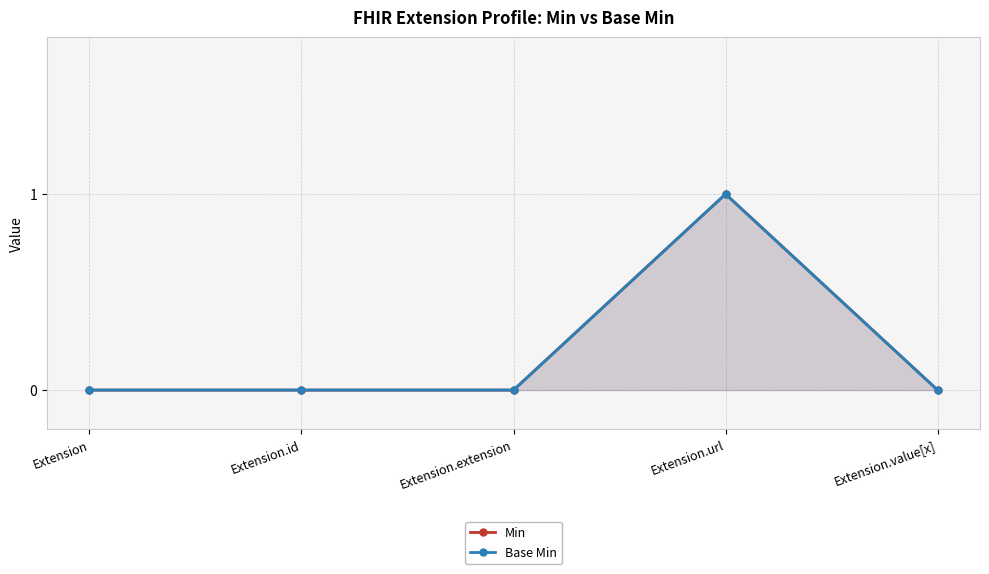

True or false: Base Min has a value of 1 at Extension.url.

True